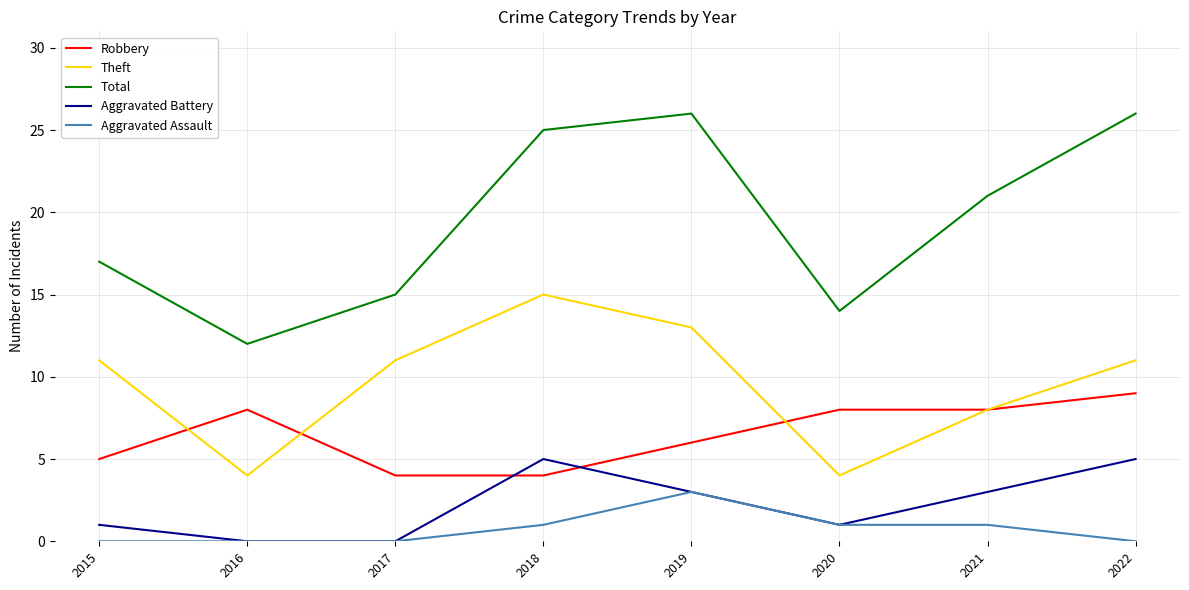

What is the sum of all Total values?

156